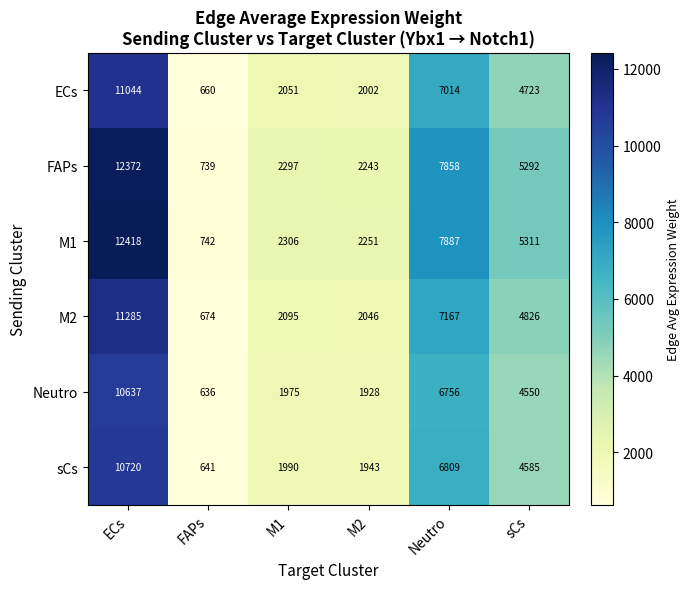

What is the spread (max minus min) of values at M1?

331